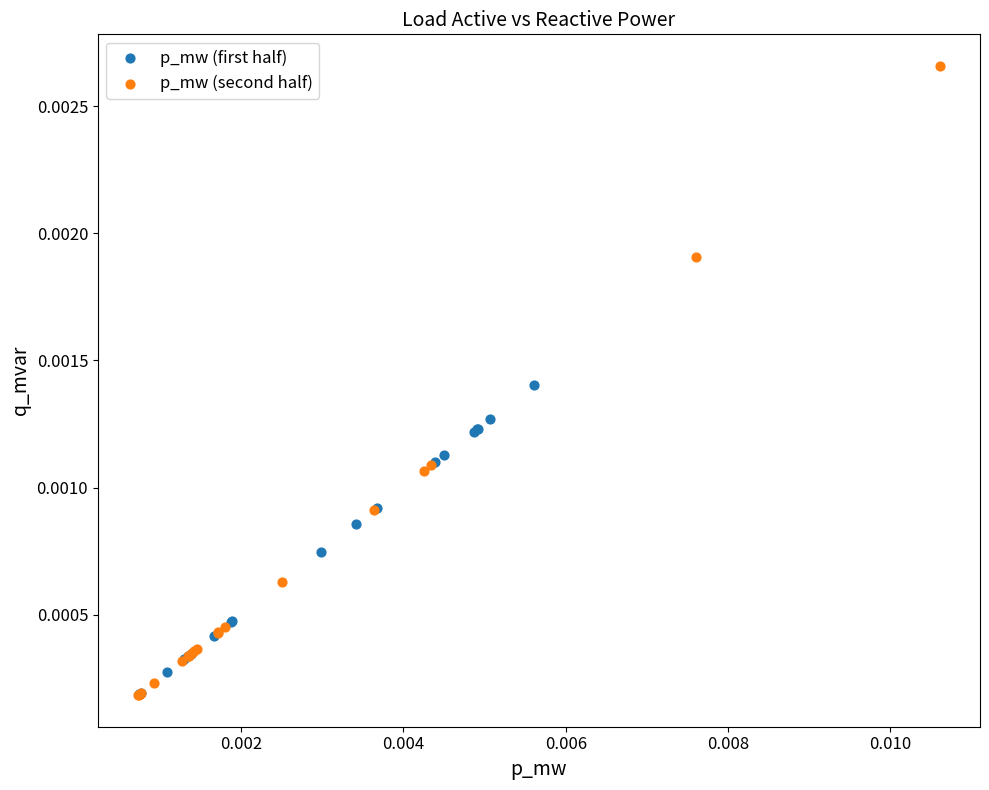

Which series contains the highest Y value?

p_mw (second half)